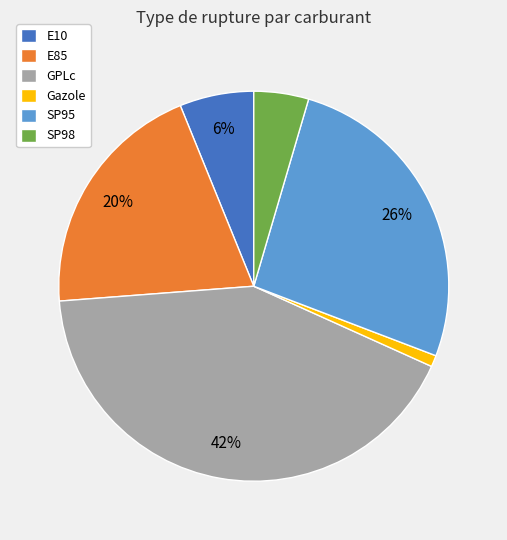

To the nearest percent, what is the average slice percentage?

17%